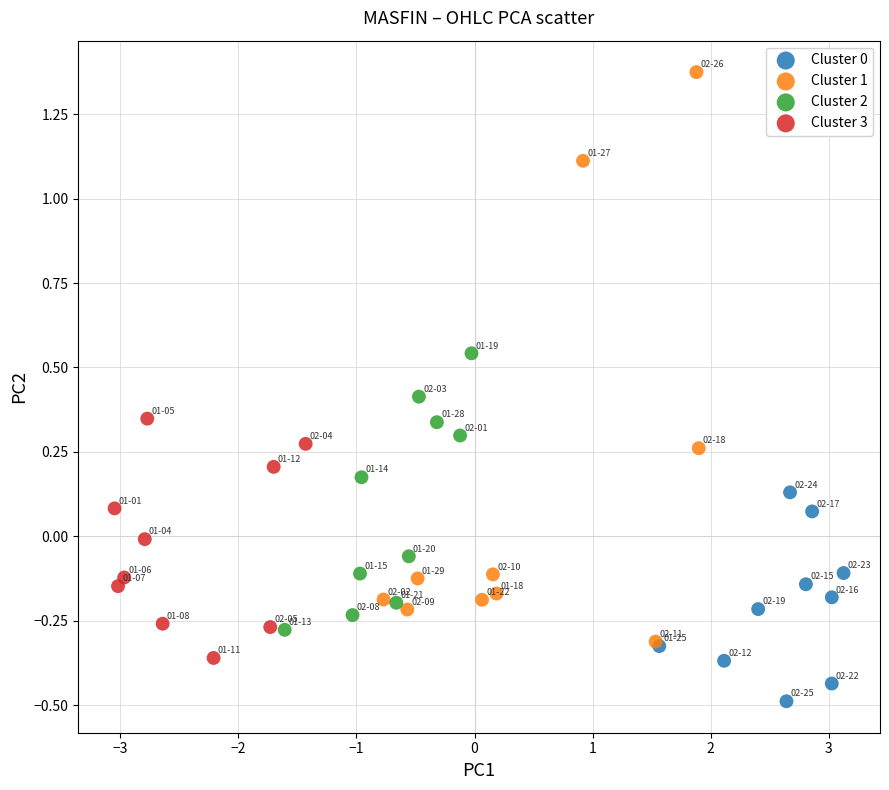

Which series has the largest Y range (max minus min)?

Cluster 1